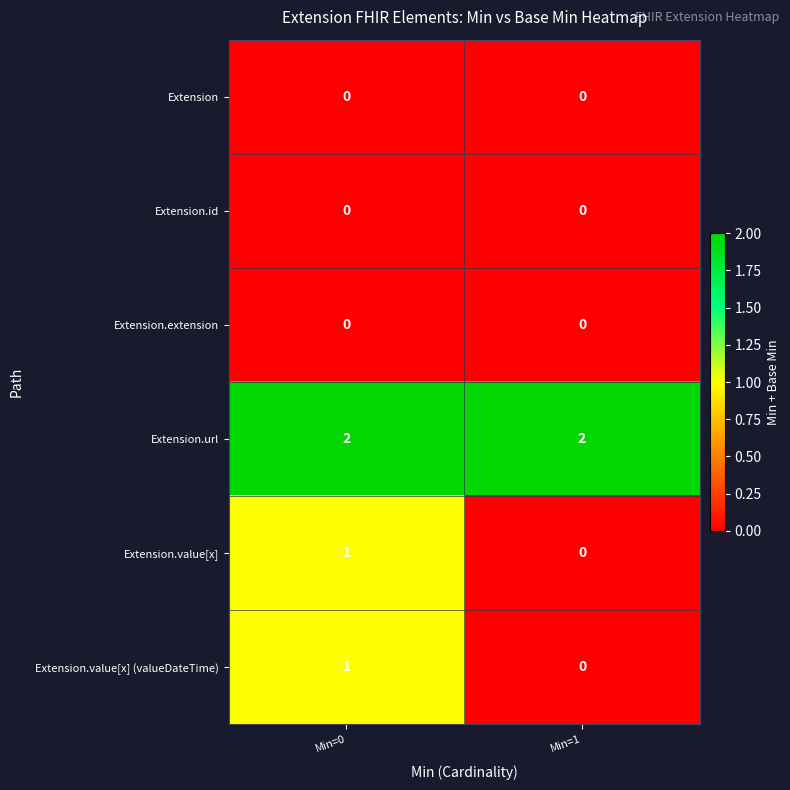

True or false: Extension.url has a value of 3 at Min=1.

False